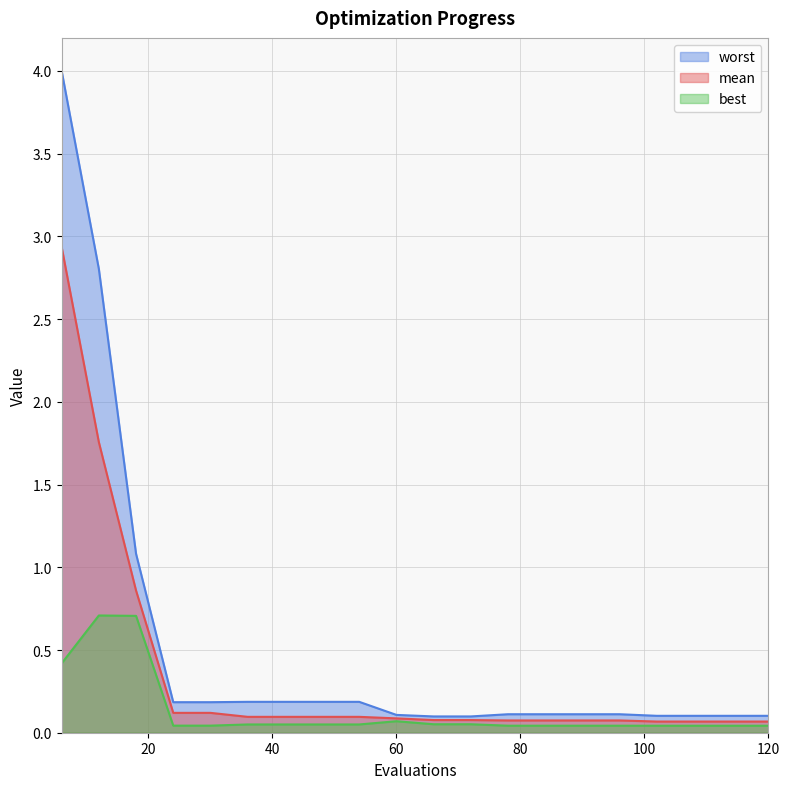

Which series has the largest total across all categories?

worst